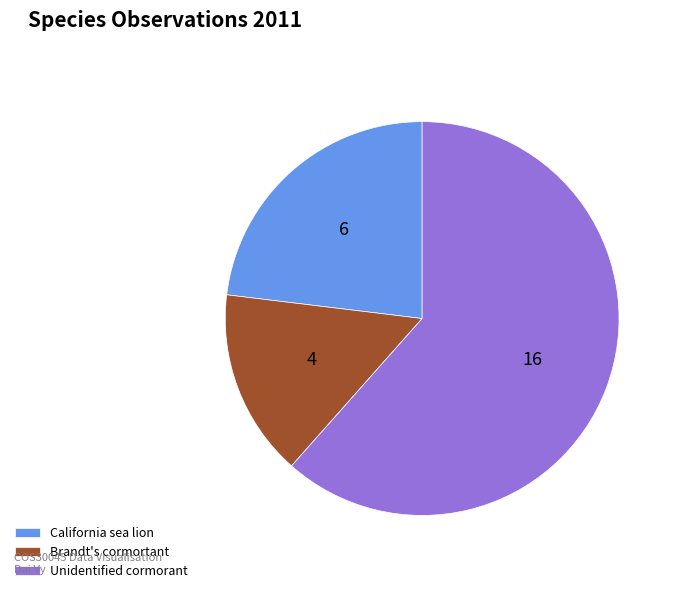

What is the smallest slice in the pie chart?

Brandt's cormortant